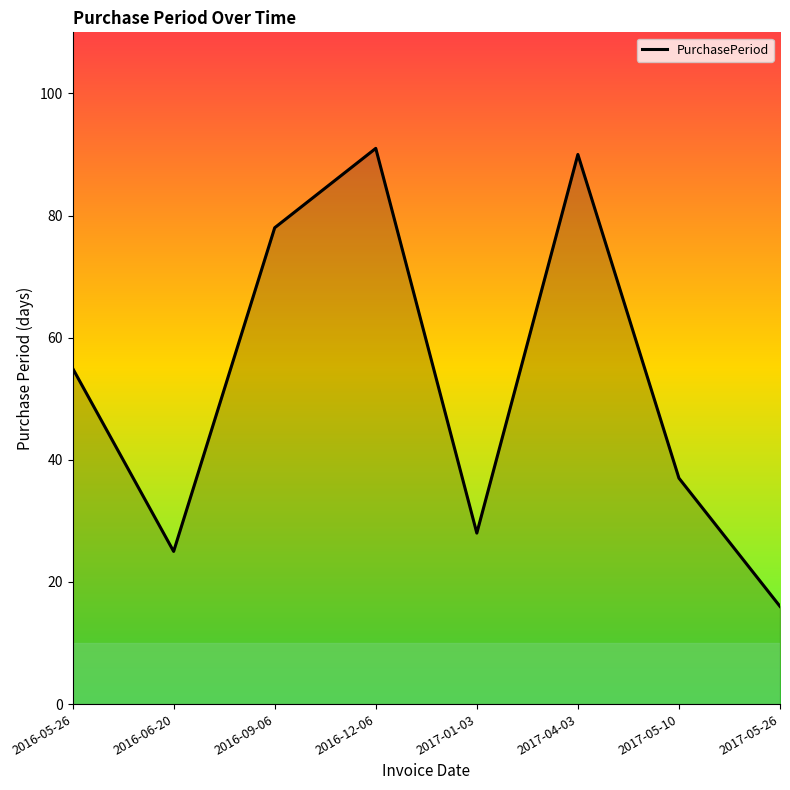

Count the number of data series in this chart.

1